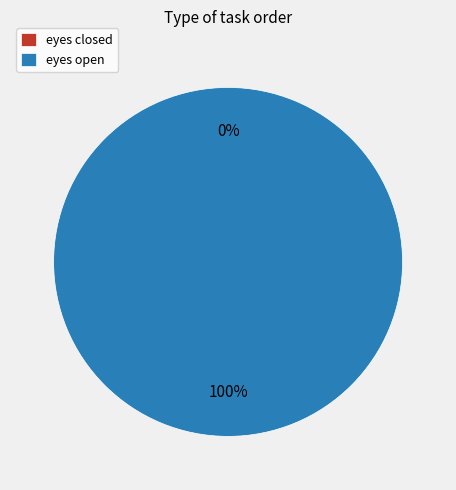

Rank the categories by value from highest to lowest.

eyes open, eyes closed